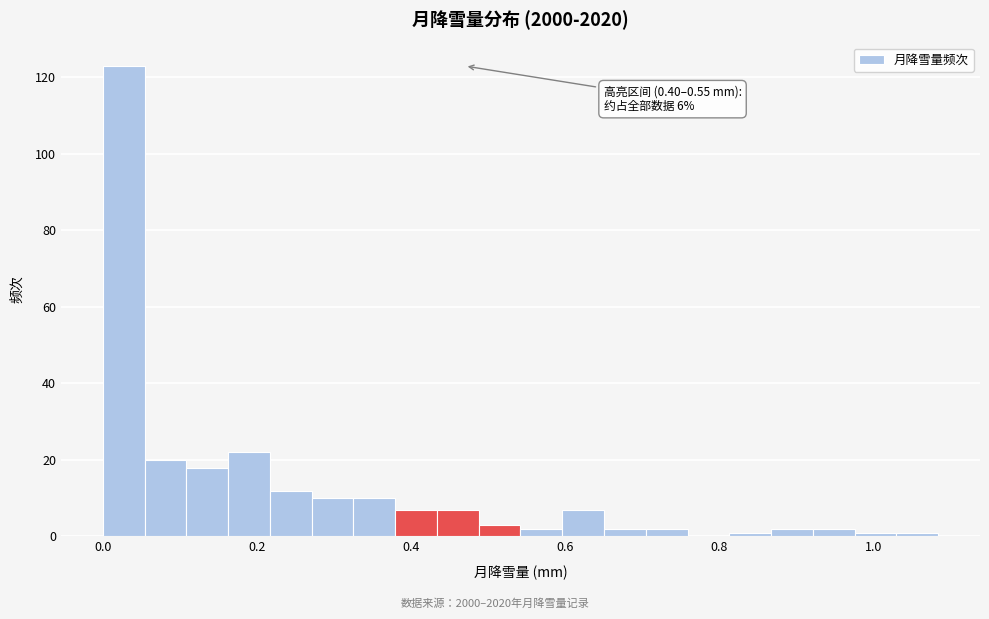

Around what value on the x-axis is the tallest bar? Give the approximate position of its centre, as read against the axis.

0.02